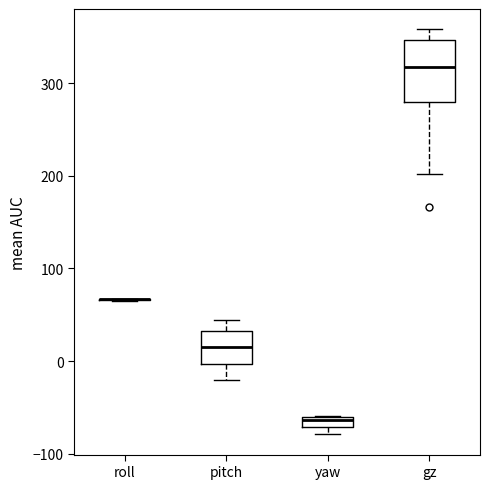

Which box is the tallest, from its lower edge to its upper edge?

gz